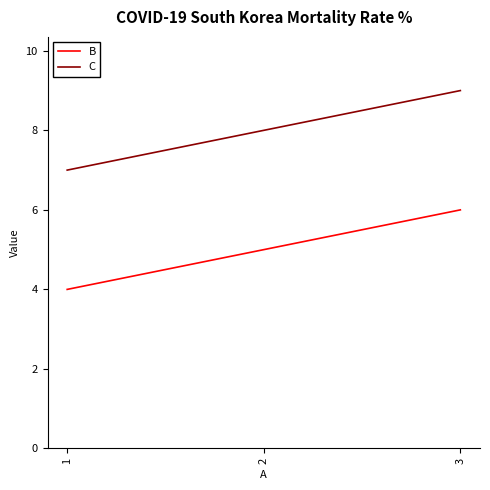

At how many categories does at least one series exceed 4?

3